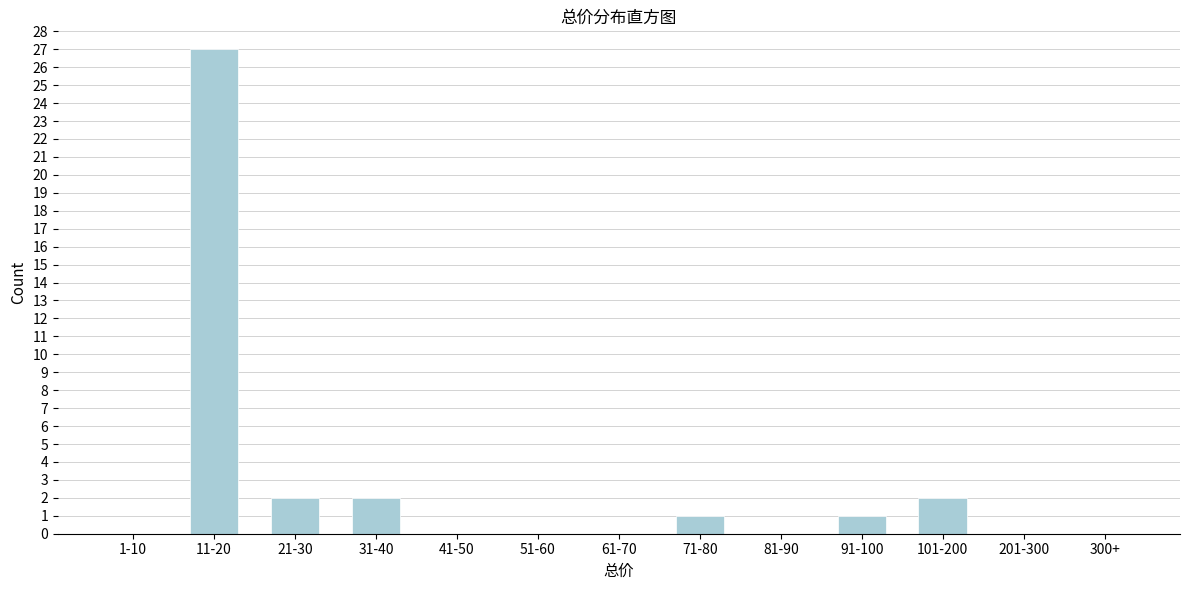

Reading left to right, list all the values displayed in this chart.

1-10=0	11-20=27	21-30=2	31-40=2	41-50=0	51-60=0	61-70=0	71-80=1	81-90=0	91-100=1	101-200=2	201-300=0	300+=0